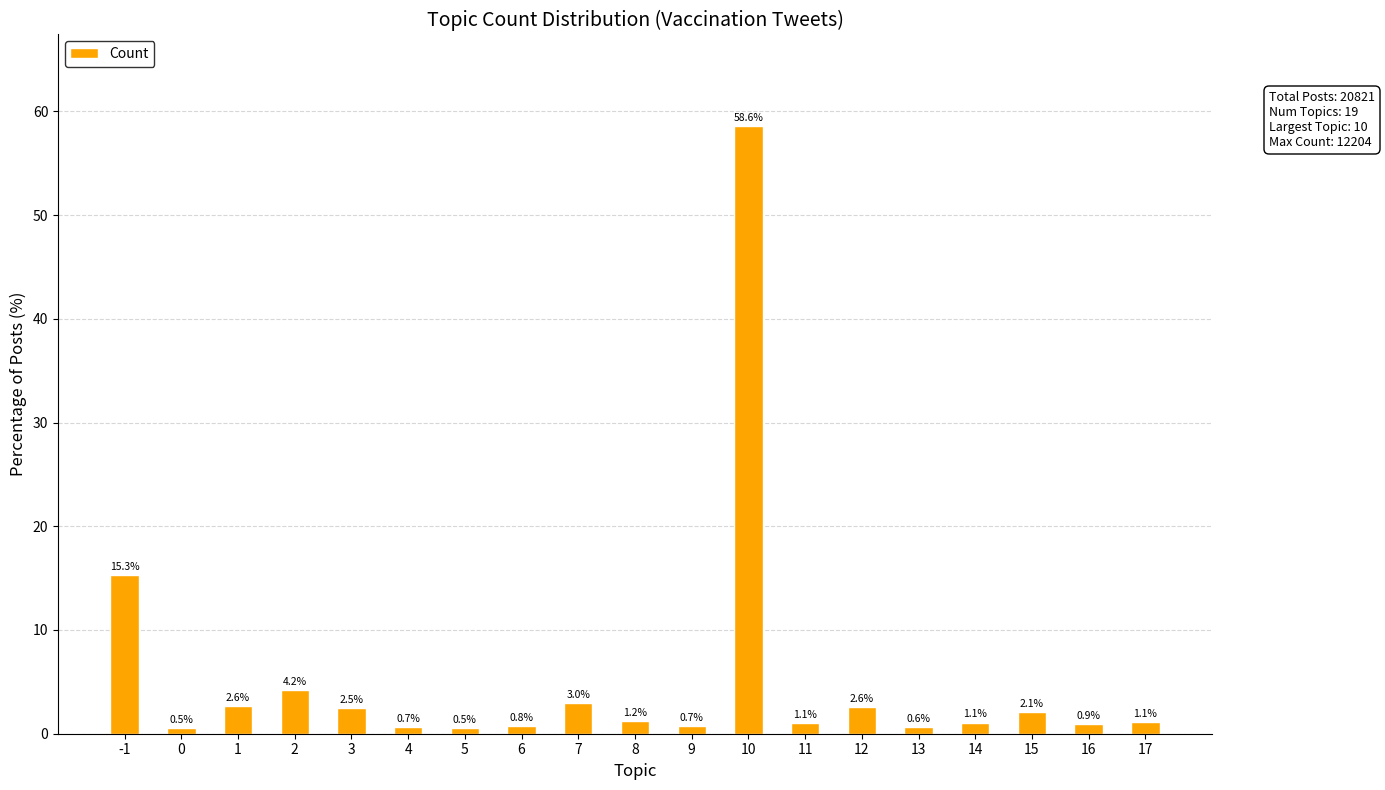

What is the change in value from -1 to 16?

-14.4